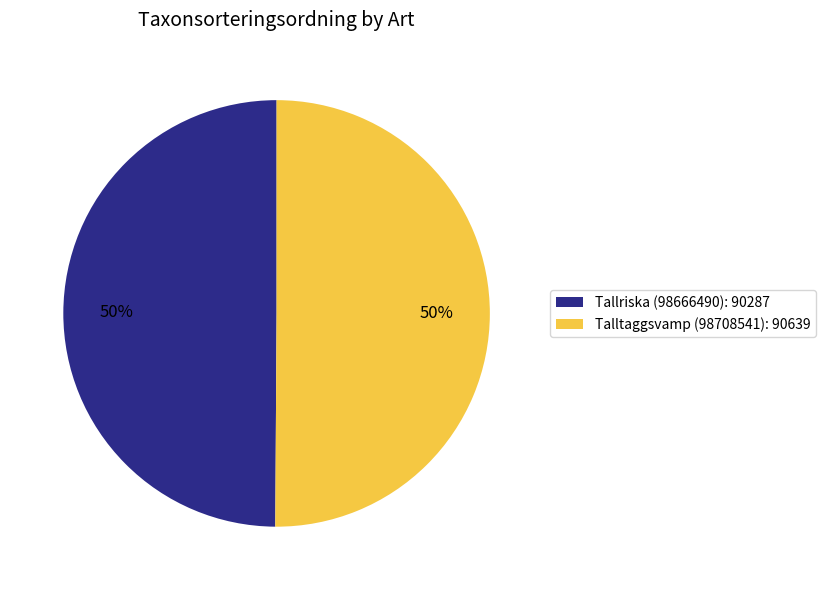

Do Tallriska (98666490): 90287 and Talltaggsvamp (98708541): 90639 together represent more than half of the pie?

Yes